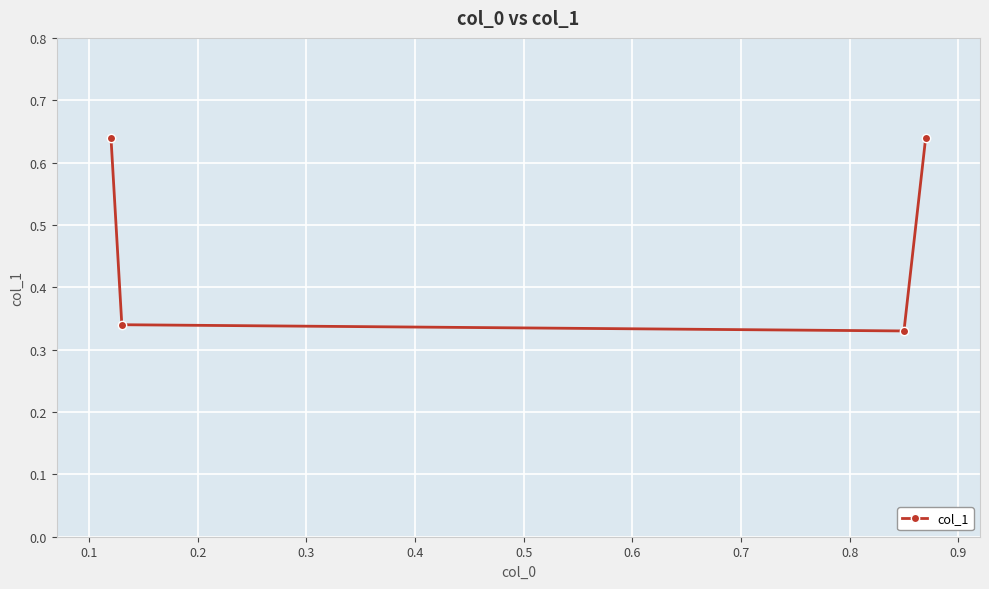

Does the chart have visible grid lines?

Yes